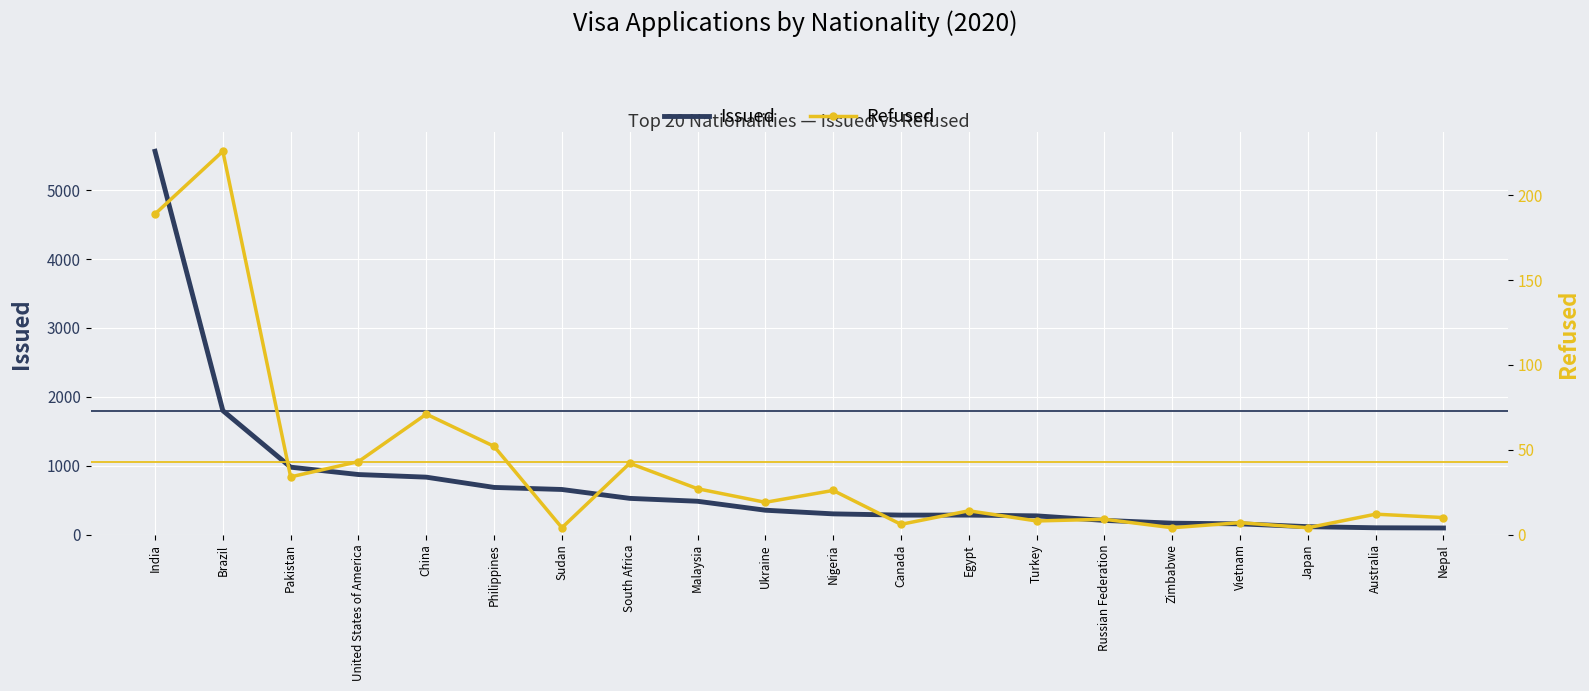

Reading left to right, transcribe all the data shown in this chart.

Issued: 5565	1799	978	871	833	684	654	525	483	353	300	282	282	271	205	165	155	114	98	95
Refused: 189	226	34	43	71	52	4	42	27	19	26	6	14	8	9	4	7	4	12	10